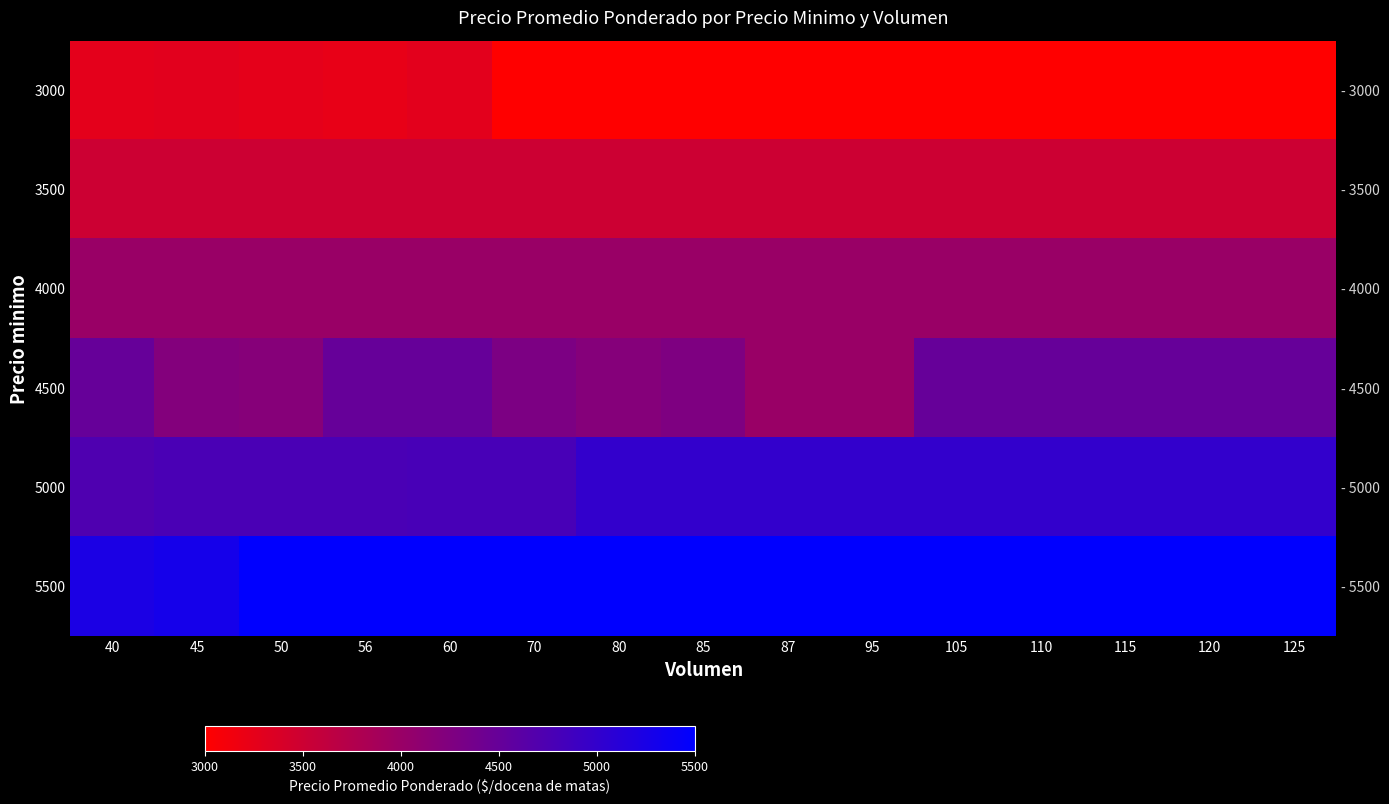

What is the difference between the highest and lowest values at 80?

2500